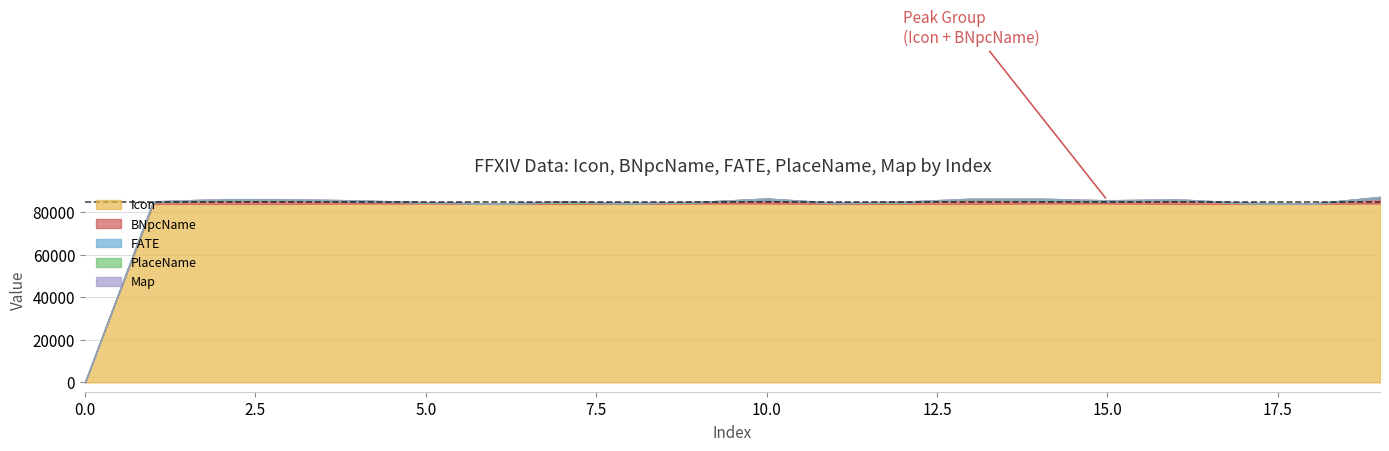

At which category is the sum across all series the highest?

19